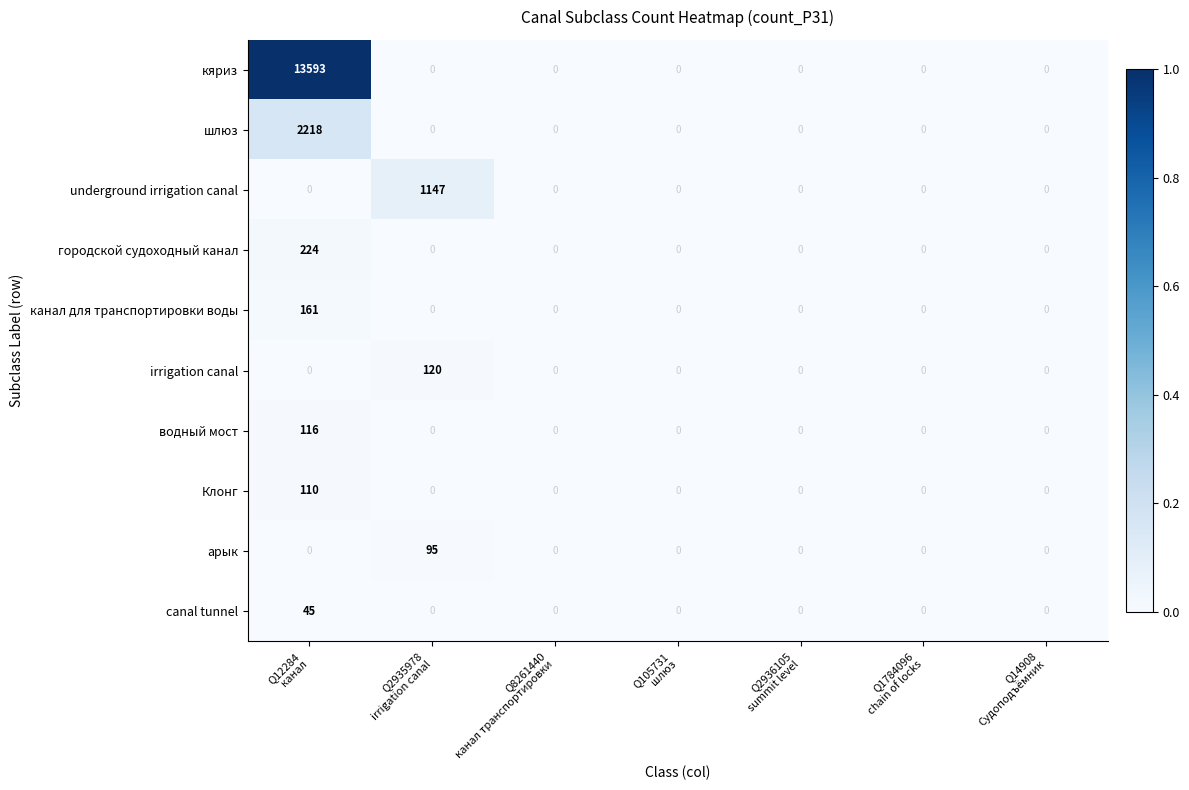

Rank the series by their maximum value, from lowest to highest.

canal tunnel, арык, Клонг, водный мост, irrigation canal, канал для транспортировки воды, городской судоходный канал, underground irrigation canal, шлюз, кяриз